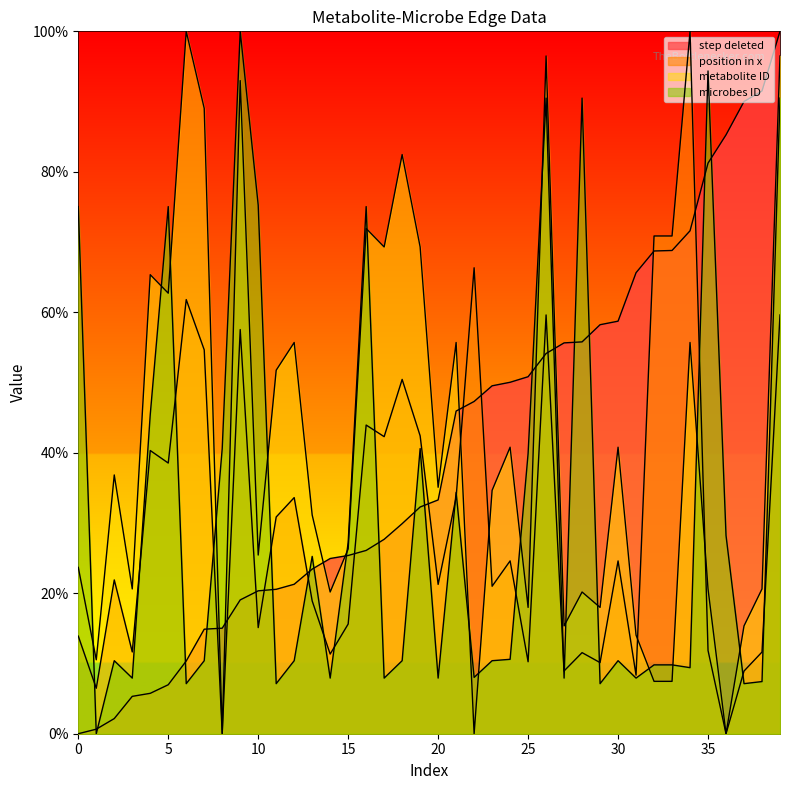

Reading left to right, transcribe all the data shown in this chart.

step deleted: 0=0.0	1=0.6	2=2.2	3=5.3	4=5.8	5=7.0	6=10.4	7=14.9	8=15.0	9=19.1	10=20.3	11=20.6	12=21.3	13=23.4	14=24.9	15=25.4	16=26.1	17=27.7	18=29.9	19=32.3	20=33.3	21=45.9	22=47.3	23=49.5	24=50.0	25=50.8	26=54.1	27=55.6	28=55.8	29=58.2	30=58.7	31=65.6	32=68.7	33=68.8	34=71.6	35=81.2	36=85.3	37=90.0	38=91.5	39=100.0
position in x: 0=13.9	1=6.5	2=21.9	3=11.6	4=40.3	5=38.5	6=61.8	7=54.7	8=0.0	9=57.5	10=15.1	11=30.9	12=33.6	13=18.9	14=11.3	15=15.6	16=43.9	17=42.3	18=50.4	19=42.4	20=21.3	21=33.7	22=66.3	23=21.0	24=24.6	25=10.2	26=59.6	27=8.9	28=11.5	29=10.1	30=24.6	31=8.3	32=70.9	33=70.9	34=100.0	35=11.9	36=0.0	37=8.9	38=11.6	39=59.6
metabolite ID: 0=23.7	1=10.5	2=36.8	3=20.6	4=65.4	5=62.7	6=100.0	7=89.0	8=0.0	9=93.0	10=25.4	11=51.8	12=55.7	13=31.1	14=20.2	15=26.3	16=71.9	17=69.3	18=82.5	19=69.3	20=35.1	21=55.7	22=0.0	23=34.6	24=40.8	25=18.0	26=96.5	27=15.4	28=20.2	29=18.0	30=40.8	31=14.0	32=7.5	33=7.5	34=55.7	35=20.6	36=0.0	37=15.4	38=20.6	39=96.5
microbes ID: 0=75.0	1=0.0	2=10.4	3=7.9	4=45.4	5=75.0	6=7.1	7=10.4	8=40.6	9=100.0	10=75.2	11=7.1	12=10.4	13=25.2	14=7.9	15=27.2	16=75.0	17=7.9	18=10.4	19=40.6	20=7.9	21=34.4	22=8.0	23=10.4	24=10.6	25=39.9	26=90.5	27=7.9	28=90.5	29=7.1	30=10.4	31=7.9	32=9.8	33=9.8	34=9.4	35=94.4	36=28.2	37=7.1	38=7.4	39=90.5